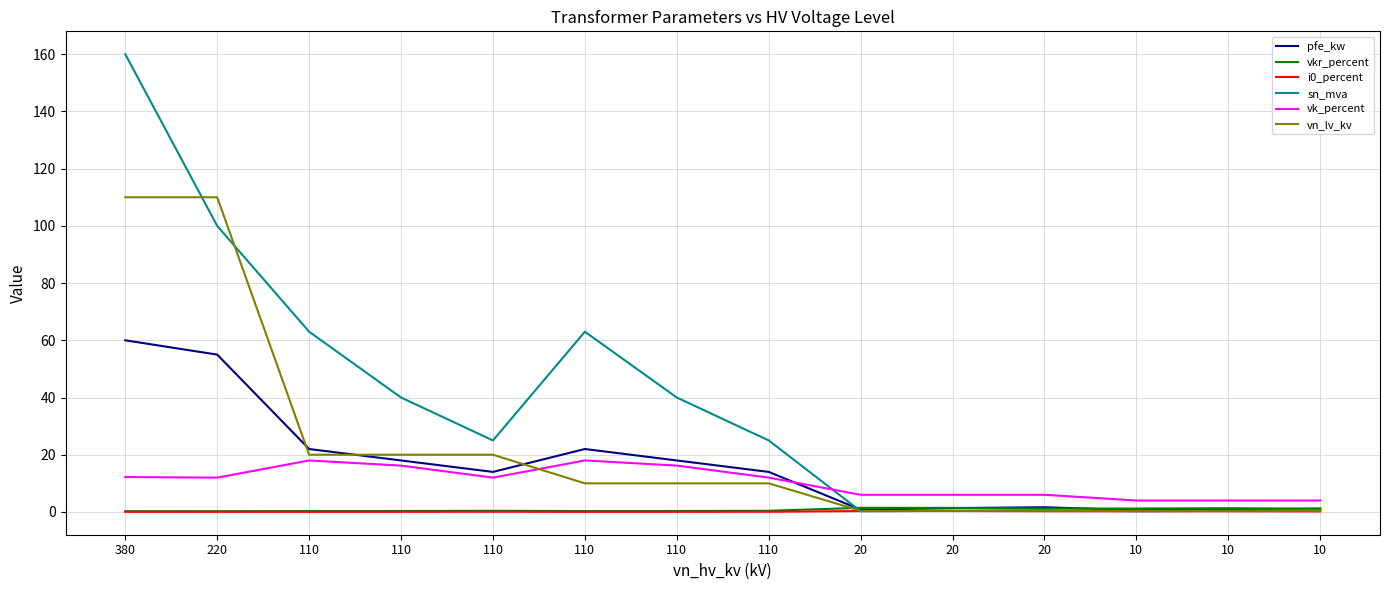

Does the chart display data point markers on the line(s)?

No